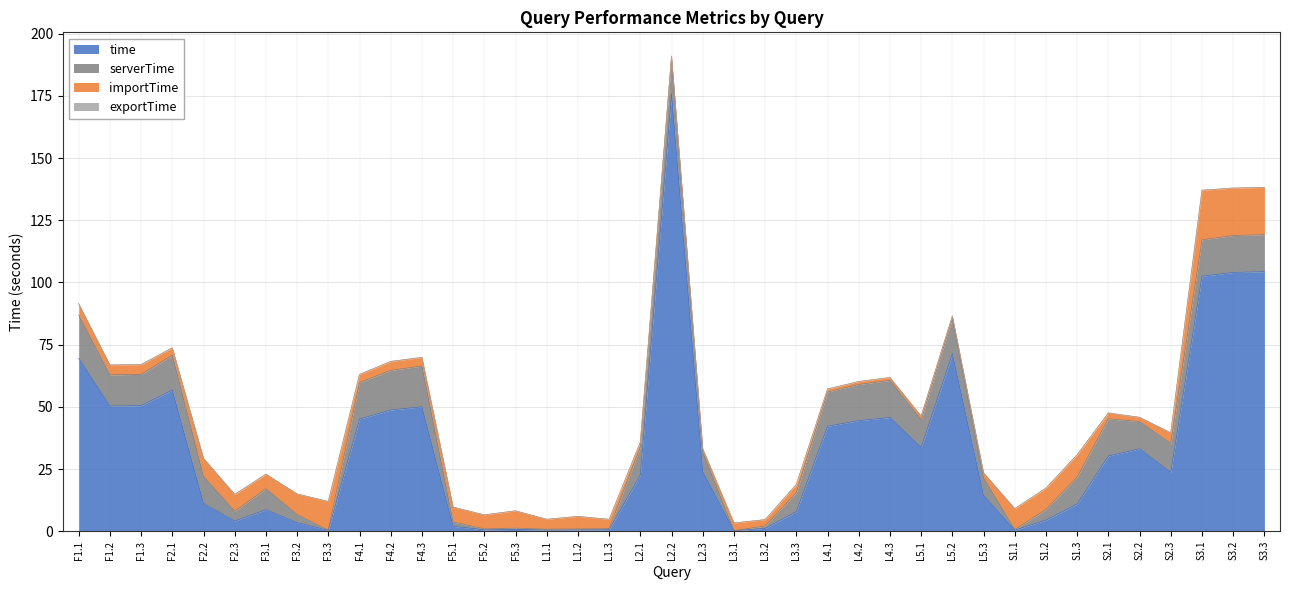

Reading left to right, transcribe all the data shown in this chart.

time: F1.1=69.5	F1.2=50.3	F1.3=50.5	F2.1=56.7	F2.2=11.2	F2.3=4.1	F3.1=8.7	F3.2=3.5	F3.3=0.3	F4.1=45.0	F4.2=48.7	F4.3=50.0	F5.1=1.9	F5.2=0.6	F5.3=0.7	L1.1=0.5	L1.2=0.5	L1.3=0.6	L2.1=22.6	L2.2=175.8	L2.3=23.9	L3.1=0.2	L3.2=1.2	L3.3=7.9	L4.1=42.2	L4.2=44.5	L4.3=45.7	L5.1=33.7	L5.2=71.3	L5.3=14.4	S1.1=0.4	S1.2=4.5	S1.3=11.0	S2.1=30.2	S2.2=33.1	S2.3=23.7	S3.1=102.5	S3.2=104.0	S3.3=104.3
serverTime: F1.1=17.3	F1.2=12.5	F1.3=12.6	F2.1=14.0	F2.2=10.9	F2.3=3.9	F3.1=8.4	F3.2=3.3	F3.3=0.1	F4.1=14.7	F4.2=15.9	F4.3=16.4	F5.1=1.8	F5.2=0.4	F5.3=0.5	L1.1=0.3	L1.2=0.4	L1.3=0.4	L2.1=11.2	L2.2=14.6	L2.3=7.9	L3.1=0.0	L3.2=1.0	L3.3=7.7	L4.1=13.8	L4.2=14.5	L4.3=14.9	L5.1=11.1	L5.2=14.1	L5.3=7.0	S1.1=0.2	S1.2=4.3	S1.3=10.8	S2.1=15.0	S2.2=10.9	S2.3=11.7	S3.1=14.6	S3.2=14.8	S3.3=14.9
importTime: F1.1=4.6	F1.2=4.0	F1.3=3.9	F2.1=2.9	F2.2=7.3	F2.3=6.8	F3.1=5.9	F3.2=8.2	F3.3=11.5	F4.1=3.2	F4.2=3.6	F4.3=3.5	F5.1=6.0	F5.2=5.7	F5.3=7.0	L1.1=4.0	L1.2=5.1	L1.3=3.8	L2.1=2.0	L2.2=0.6	L2.3=1.4	L3.1=3.1	L3.2=2.5	L3.3=3.3	L4.1=1.2	L4.2=1.2	L4.3=1.1	L5.1=1.5	L5.2=1.1	L5.3=2.0	S1.1=8.4	S1.2=8.6	S1.3=9.0	S2.1=2.3	S2.2=1.7	S2.3=4.2	S3.1=19.9	S3.2=19.1	S3.3=19.0
exportTime: F1.1=0.0	F1.2=0.0	F1.3=0.1	F2.1=0.1	F2.2=0.0	F2.3=0.0	F3.1=0.0	F3.2=0.0	F3.3=0.0	F4.1=0.0	F4.2=0.0	F4.3=0.0	F5.1=0.0	F5.2=0.0	F5.3=0.0	L1.1=0.0	L1.2=0.0	L1.3=0.0	L2.1=0.0	L2.2=0.0	L2.3=0.0	L3.1=0.0	L3.2=0.0	L3.3=0.0	L4.1=0.0	L4.2=0.0	L4.3=0.0	L5.1=0.0	L5.2=0.0	L5.3=0.0	S1.1=0.0	S1.2=0.0	S1.3=0.0	S2.1=0.0	S2.2=0.0	S2.3=0.0	S3.1=0.0	S3.2=0.0	S3.3=0.0